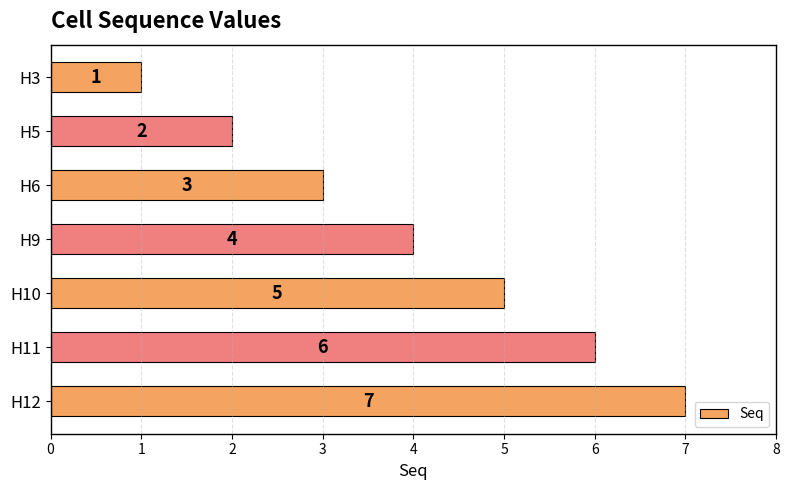

What is the change in value from H9 to H11?

+2